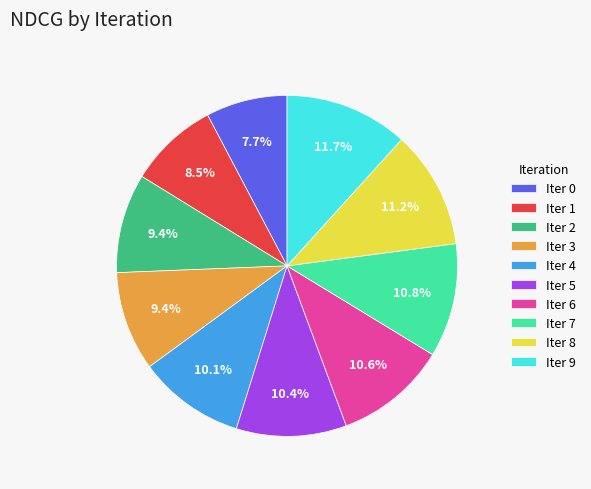

Between Iter 6 and Iter 3, which is larger?

Iter 6